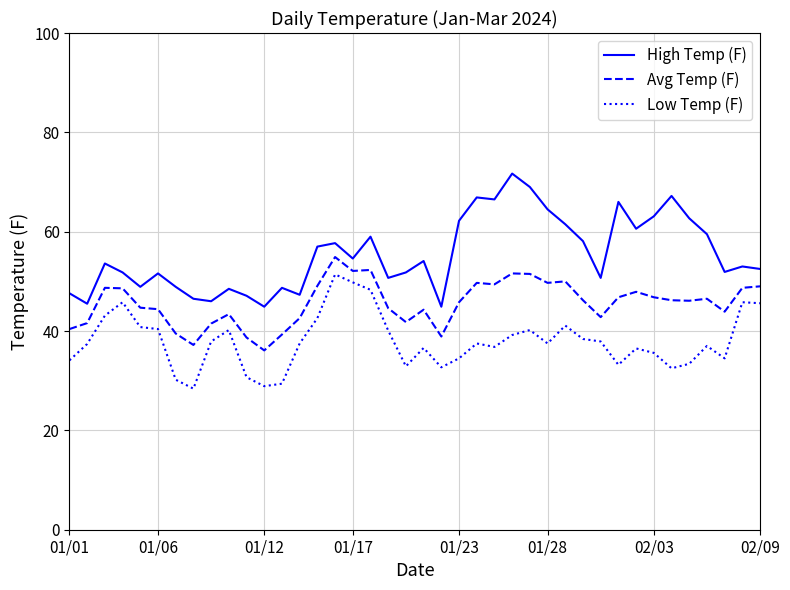

Rank the series by their average value, from highest to lowest.

High Temp (F), Avg Temp (F), Low Temp (F)